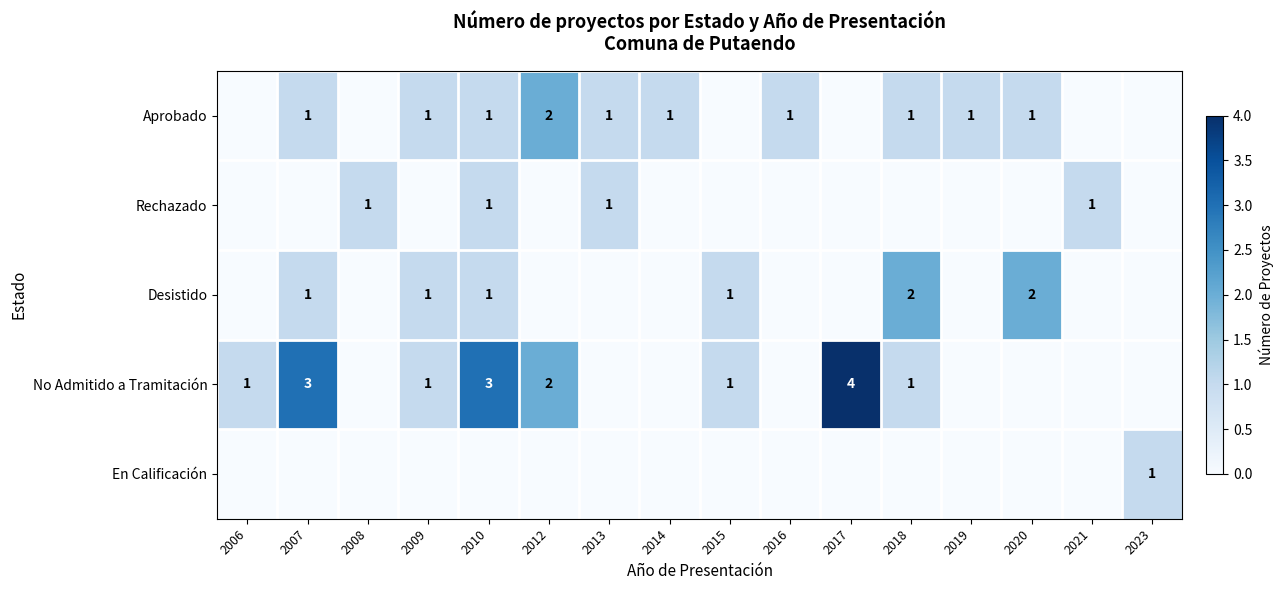

True or false: Desistido has a value of 1 at 2020.

False